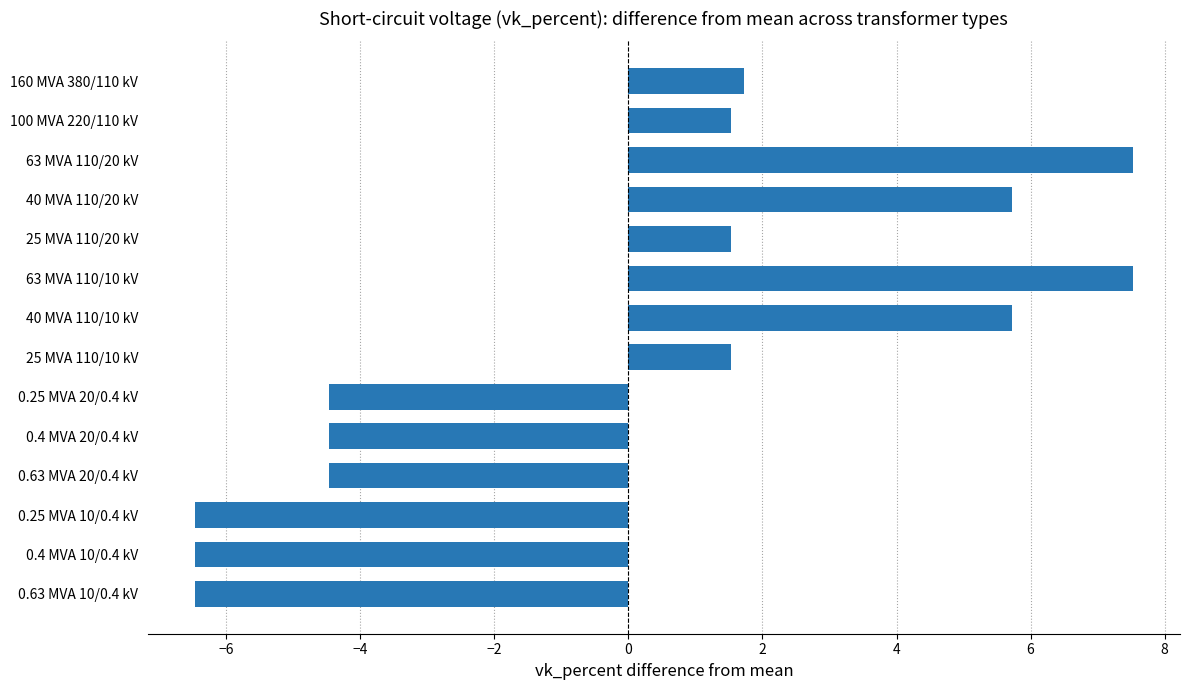

How many data points are less than 1?

6